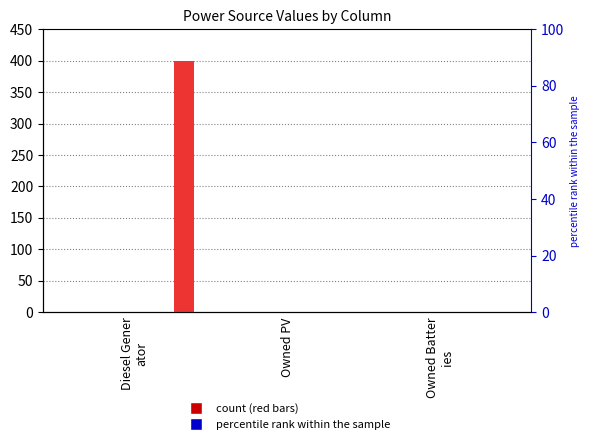

What is the maximum value shown in the chart?

400